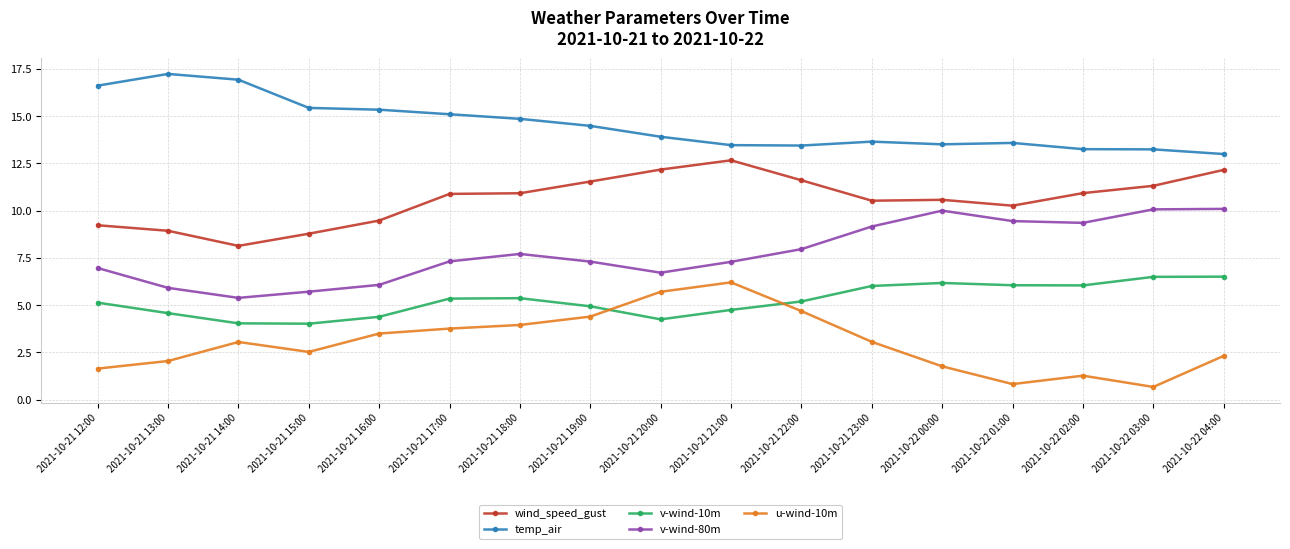

How many data points in wind_speed_gust are less than 10?

5